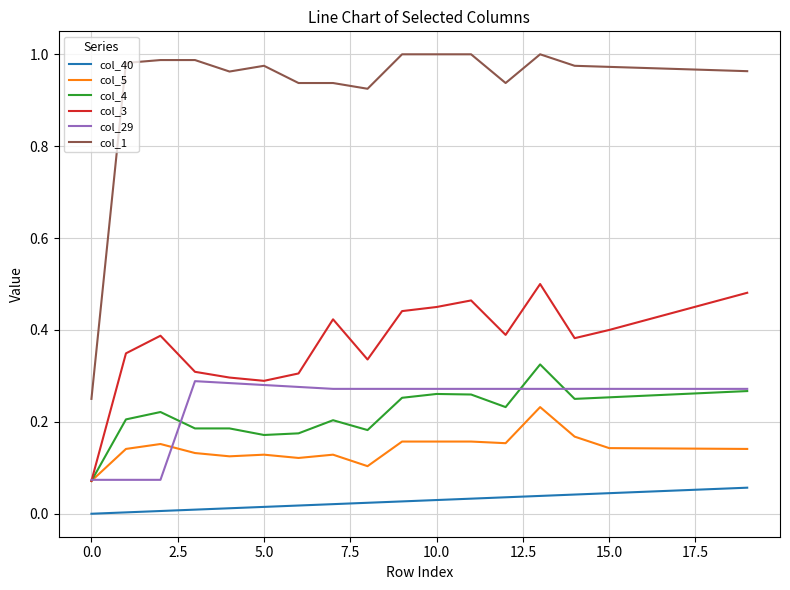

True or false: col_29 and col_40 cross at least once.

False